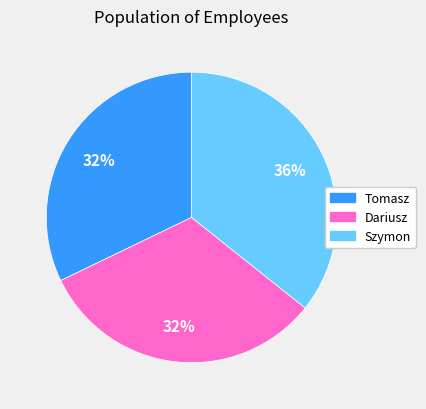

Do Dariusz and Tomasz together represent more than half of the pie?

Yes